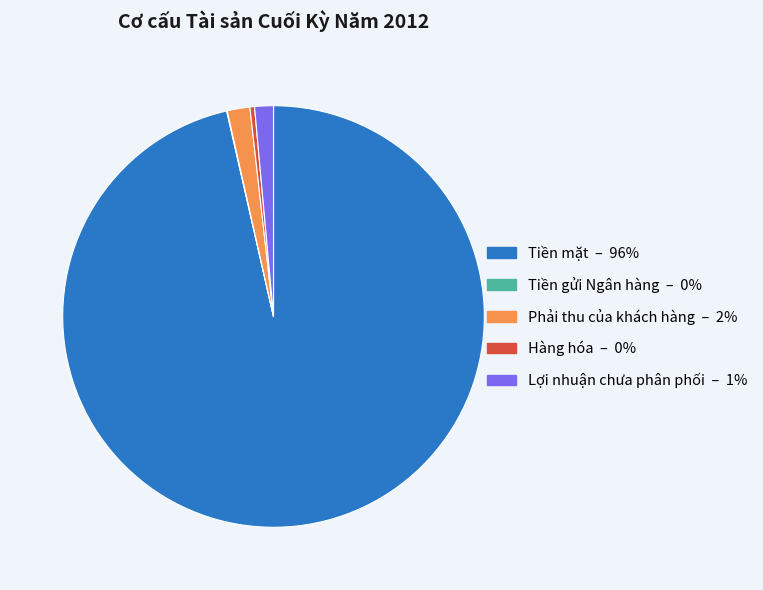

What is the ratio of the value at Lợi nhuận chưa phân phối to the value at Hàng hóa?

4.1